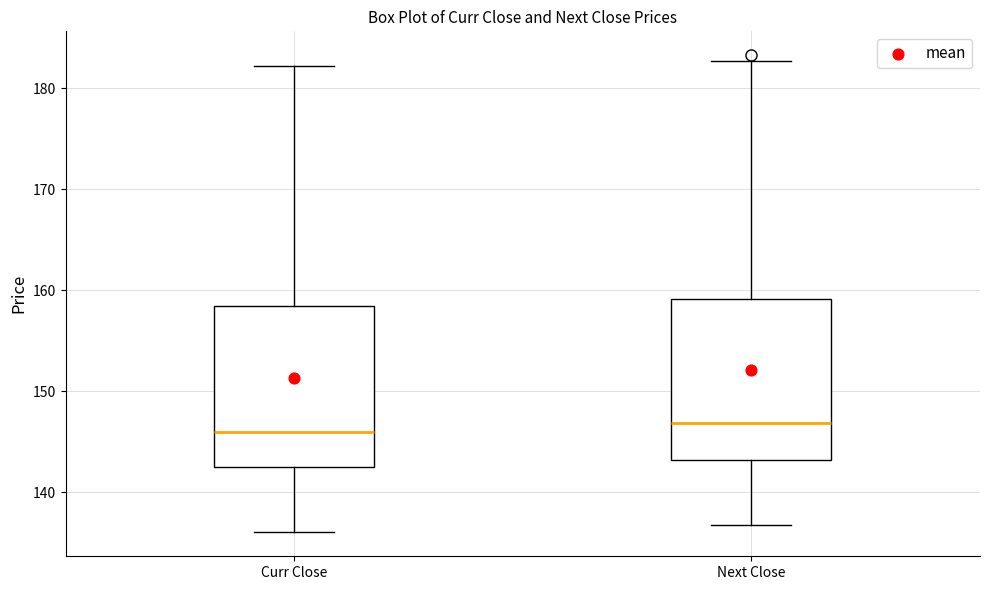

Where does the median line of the box for Next Close sit on the y-axis? The values are not printed on the chart, so give them approximately, as read against the axis.

147